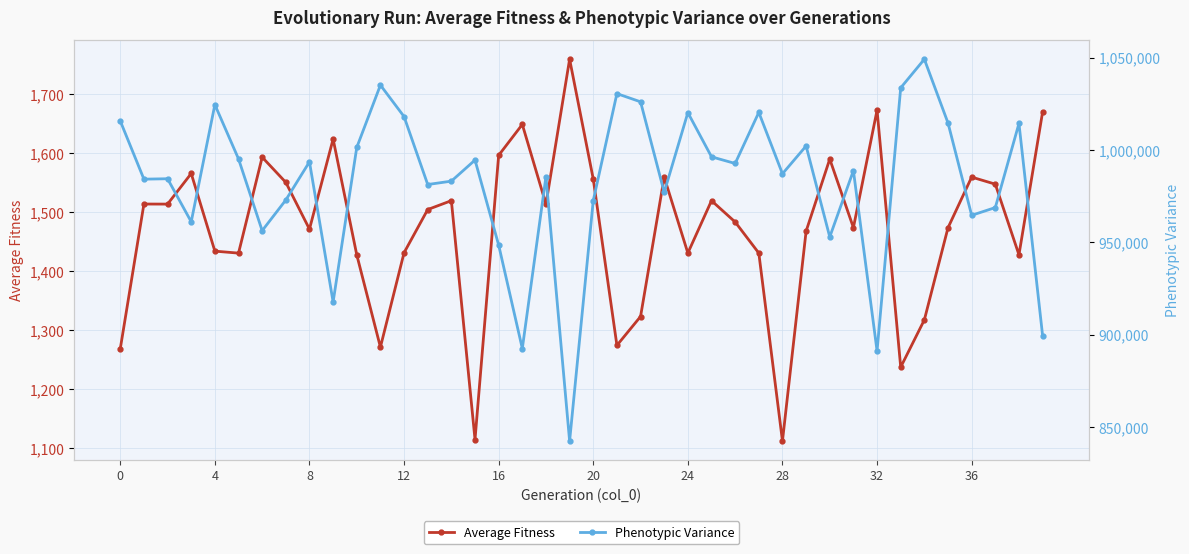

Reading left to right, list all the values displayed in this chart.

Average Fitness: 1268.3	1513.8	1513.7	1565.6	1433.9	1430.5	1593.3	1550.6	1471.2	1624.1	1427.6	1271.0	1431.2	1504.5	1519.5	1114.3	1596.4	1648.9	1513.6	1759.5	1556.2	1274.1	1323.0	1559.4	1430.7	1519.5	1483.3	1430.6	1111.7	1467.8	1590.1	1473.8	1673.1	1237.1	1317.3	1473.6	1559.5	1547.5	1427.7	1670.0
Phenotypic Variance: 1015753.0	984217.0	984442.0	961121.0	1024575.0	995206.0	956307.0	972917.0	993610.0	917673.0	1001406.0	1035184.0	1018114.0	981313.0	983146.0	994572.0	948513.0	892455.0	985588.0	842318.0	972631.0	1030566.0	1026127.0	977090.0	1020271.0	996329.0	992711.0	1020409.0	987149.0	1002190.0	952903.0	988827.0	891161.0	1033715.0	1049207.0	1014658.0	964632.0	968828.0	1014389.0	899453.0